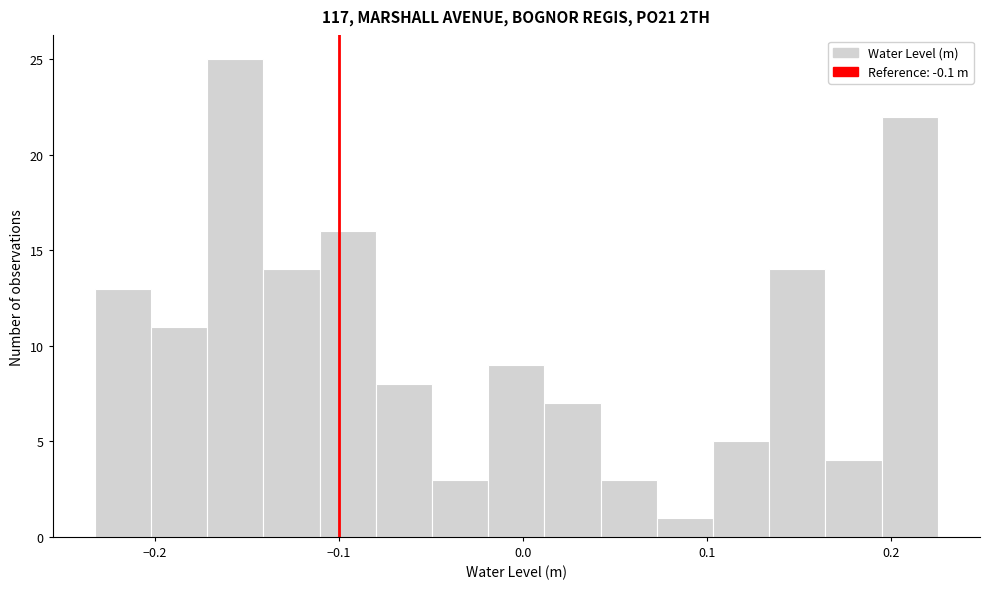

Around what value on the x-axis is the tallest bar? Give the approximate position of its centre, as read against the axis.

-0.16